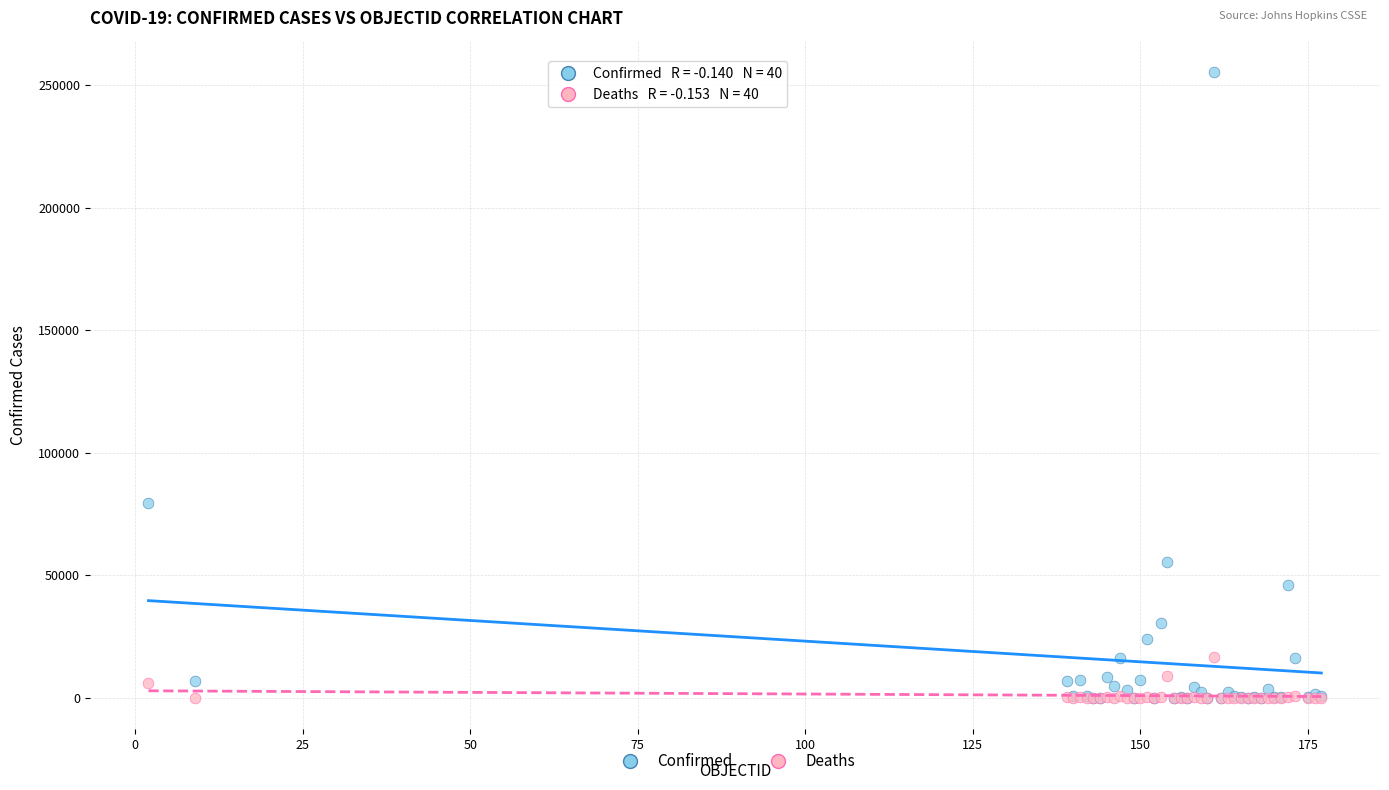

In the Confirmed series, what Y value is closest to 127693?

79411